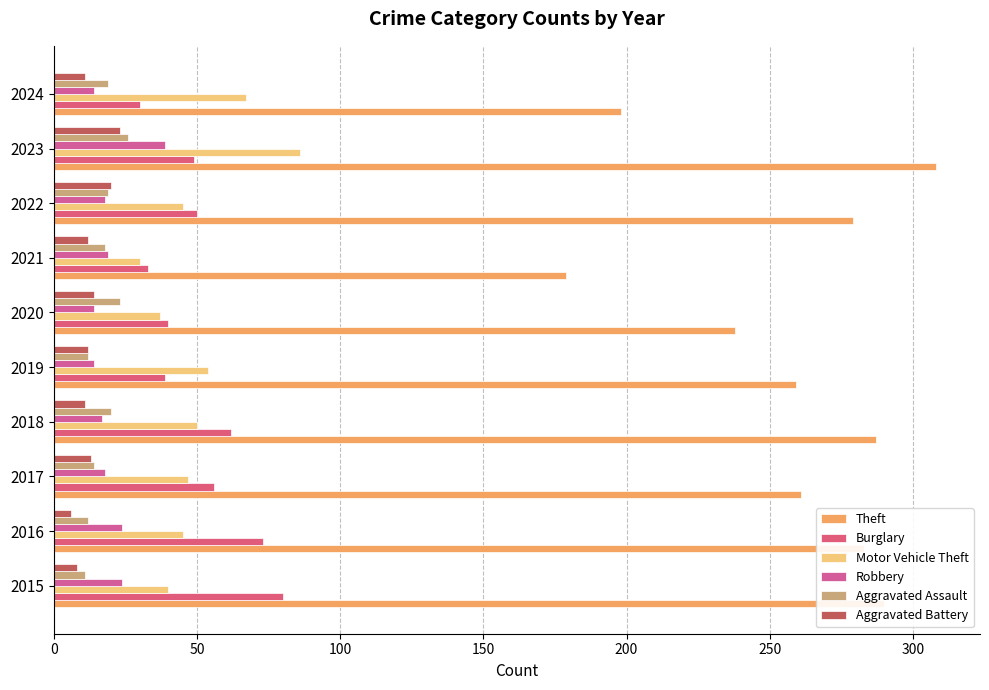

Which series has the widest spread of values?

Theft